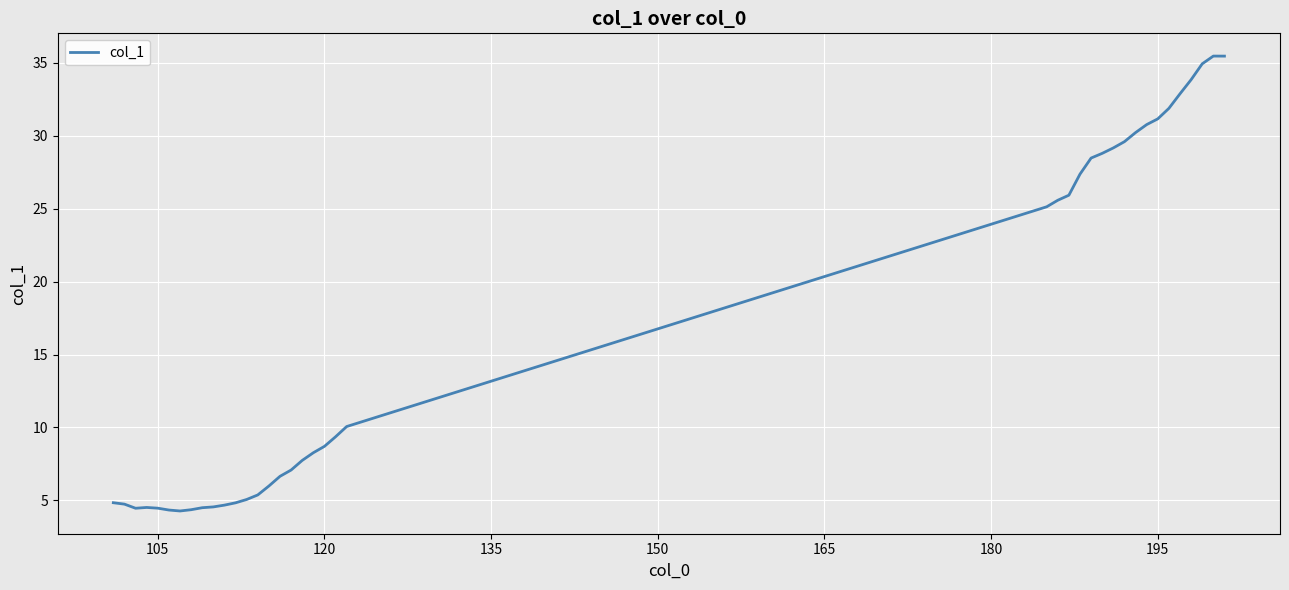

What is the difference between the maximum and minimum values?

31.2